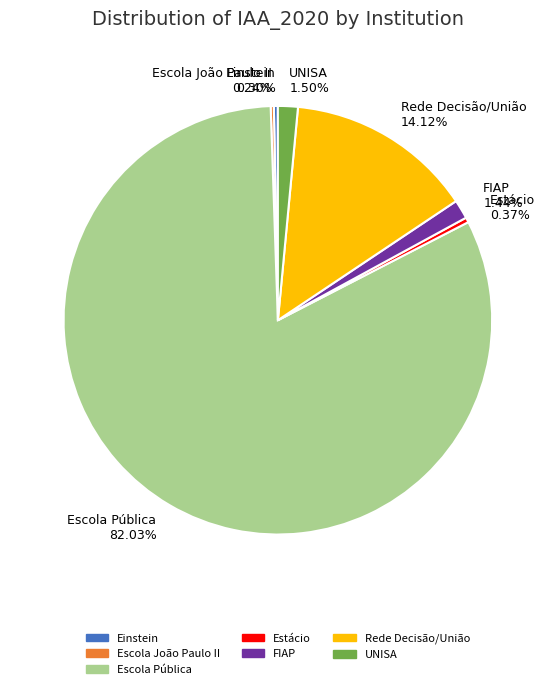

The Einstein slice represents 0% of the pie. True or false?

True